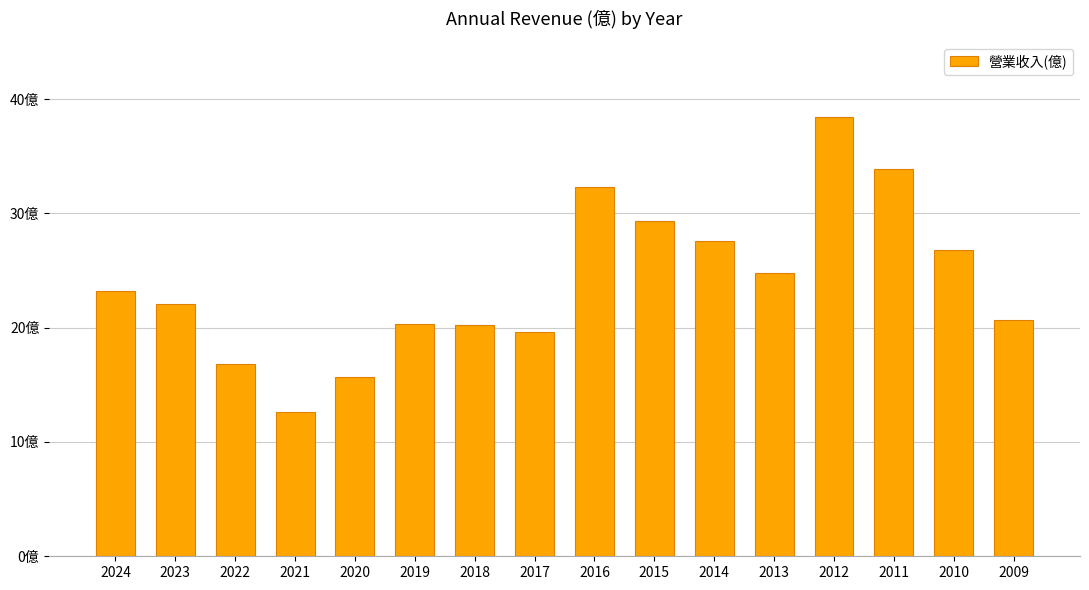

Which label corresponds to the largest value in the chart?

2012